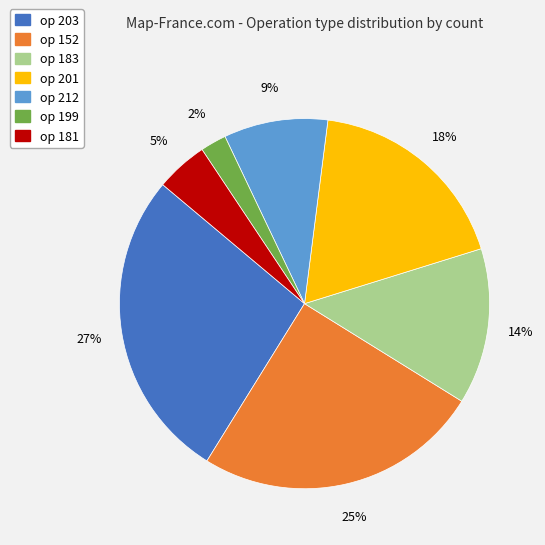

Does any single category account for the majority?

No